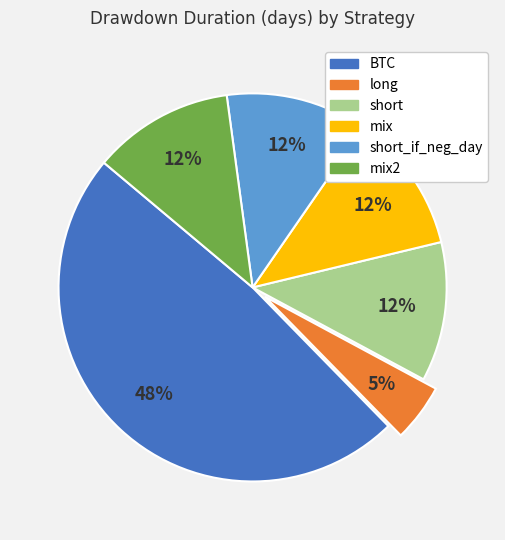

Is there a majority slice in this chart?

No